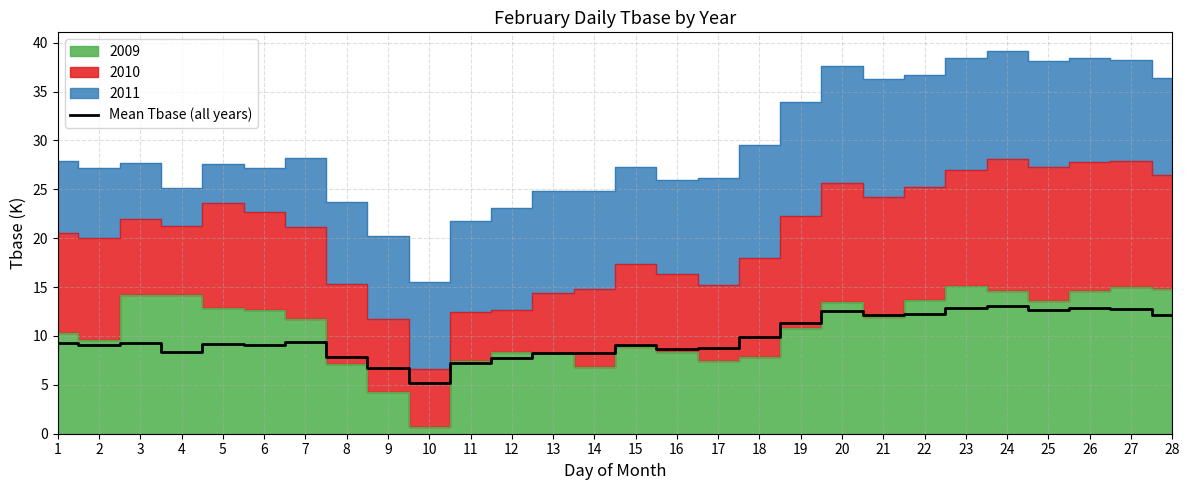

At which label does the data first exceed 9?

1